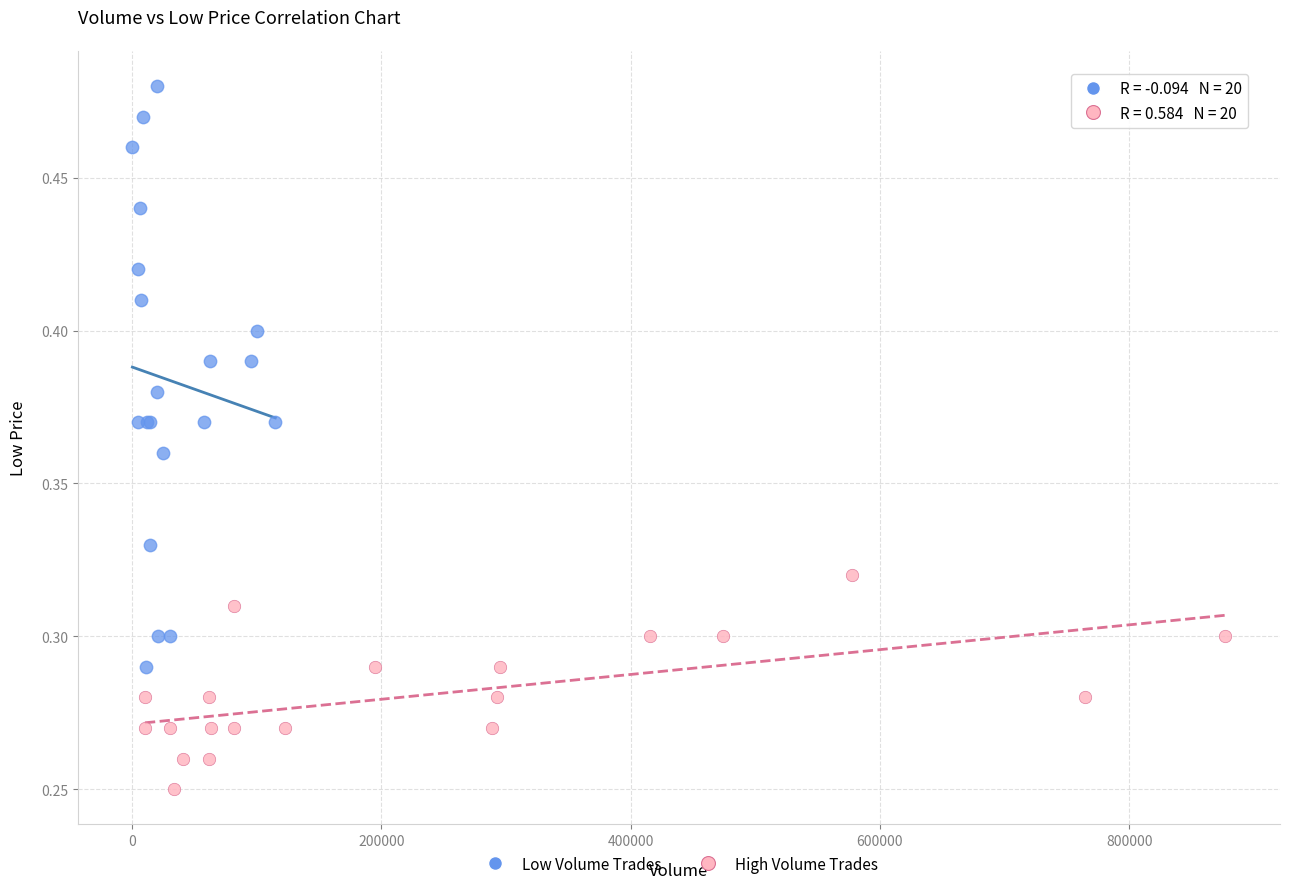

What are all the series names shown in the legend?

Low Volume Trades, High Volume Trades